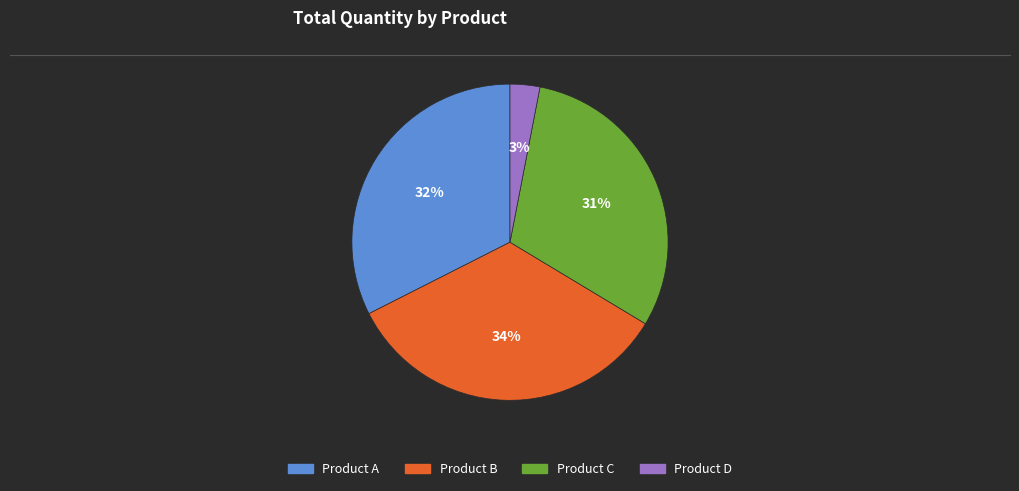

Does any single category account for the majority?

No